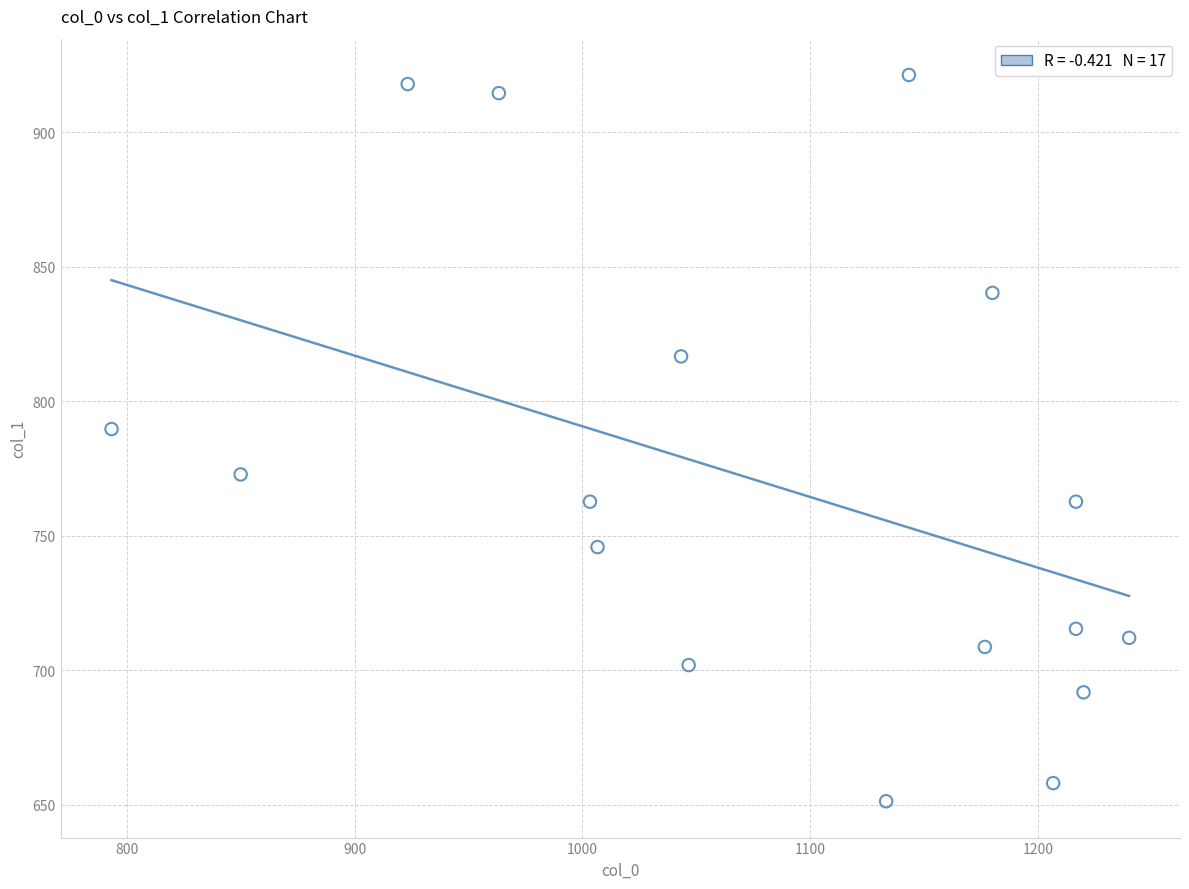

What Y value in the scatter plot is closest to 786?

789.8